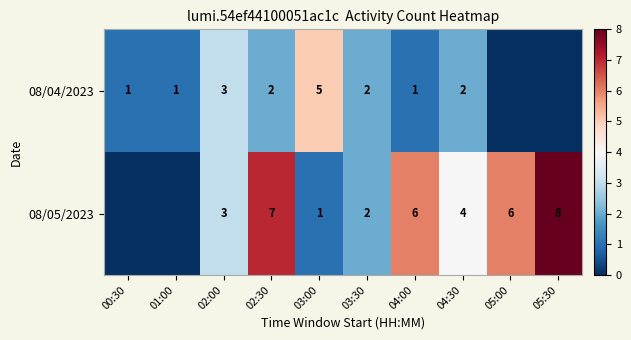

At how many categories does at least one series exceed 3?

6